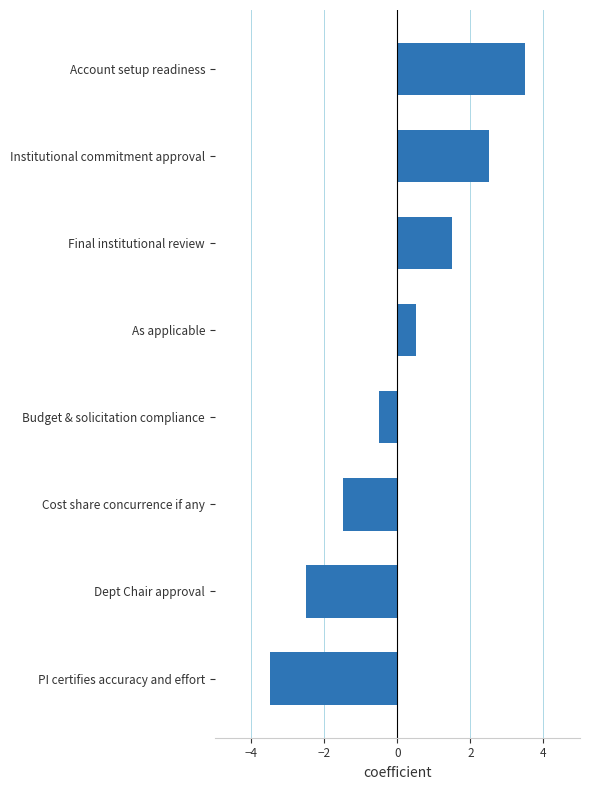

What is the smallest value displayed?

-3.5